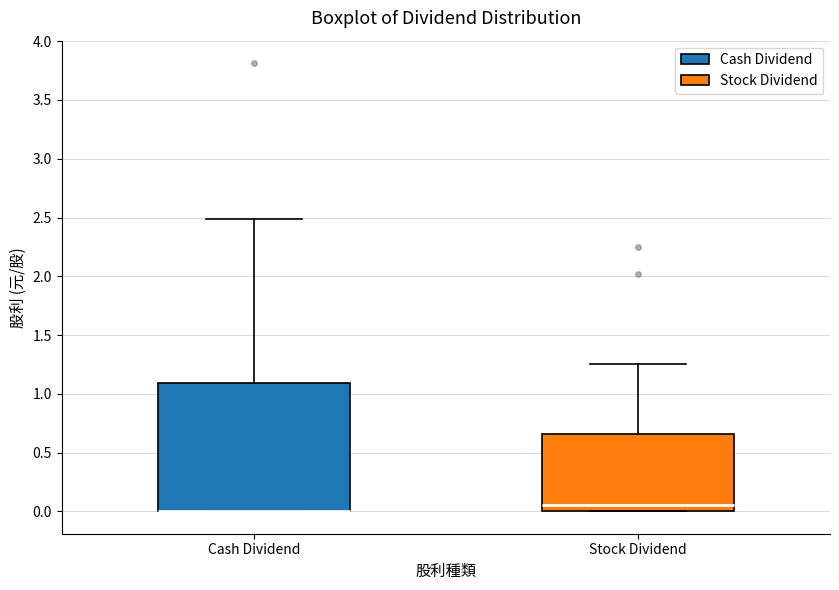

Reading left to right, transcribe this box plot: for each box, give where its median line is, the range the box spans, and where its two whiskers end, as read against the y-axis. The values are not printed on the chart, so give them approximately, as read against the axis.

Cash Dividend: median 0.00 (drawn on the box's lower edge), box 0.00 to 1.10, whiskers 0.00 to 2.50
Stock Dividend: median 0.05, box 0.00 to 0.65, whiskers 0.00 to 1.25